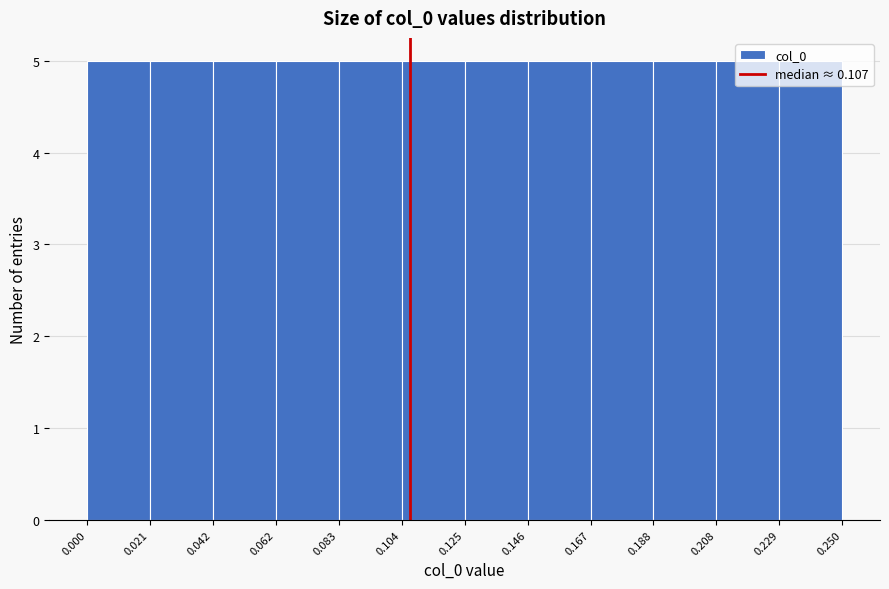

What is the height of the bar covering 0.188 to 0.208 on the x-axis? The values are not printed on the chart, so give them approximately, as read against the axis.

5